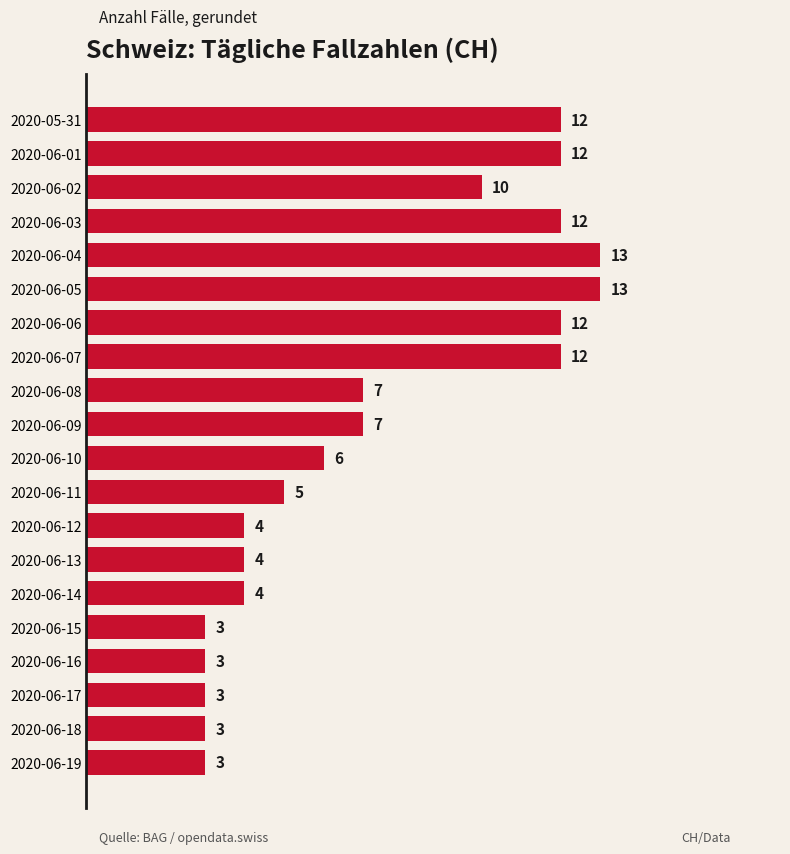

Which has a higher value, 2020-06-18 or 2020-06-02?

2020-06-02